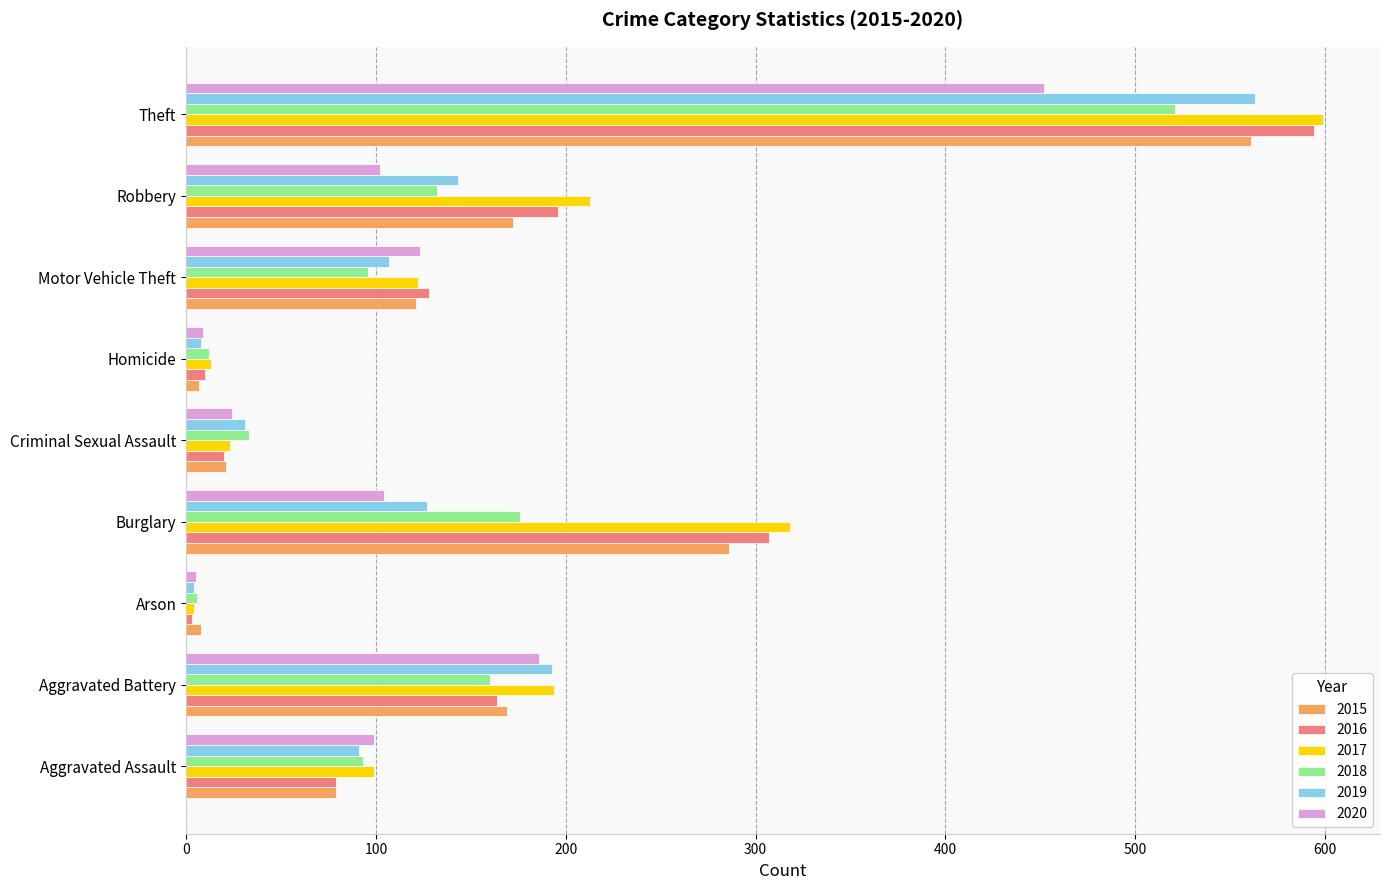

What is the highest value of the 2017 series?

599